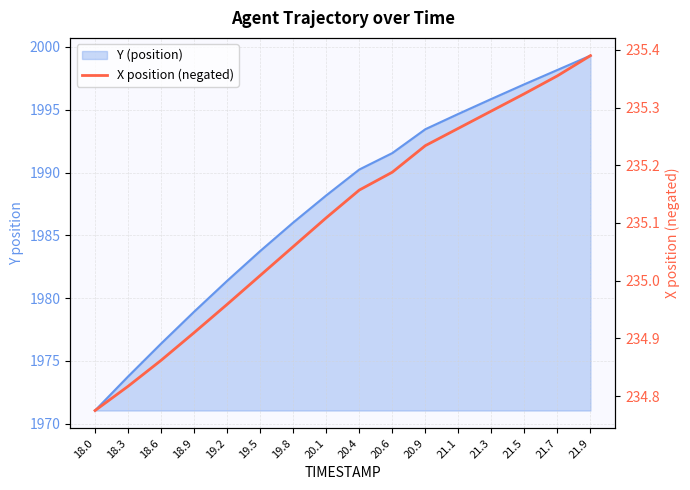

Which has a higher value, 18.3 or 19.2?

19.2